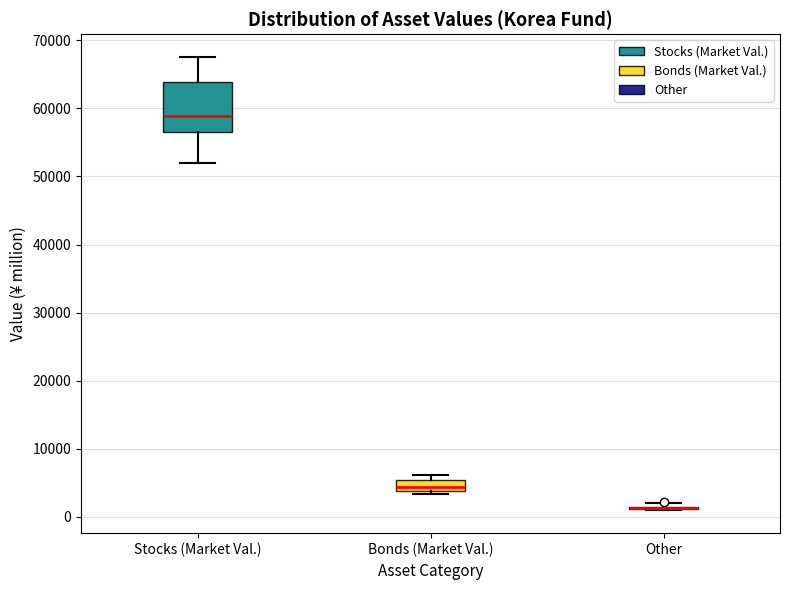

Reading left to right, read every box against the y-axis: the position of its median line, the range the box covers, and the ends of its whiskers. The values are not printed on the chart, so give them approximately, as read against the axis.

Stocks (Market Val.): median 59000, box 56000 to 64000, whiskers 52000 to 68000
Bonds (Market Val.): median 4000 (inside the box), box 4000 to 5000, whiskers 3000 to 6000
Other: box collapsed to a line at 1000, whiskers 1000 to 2000